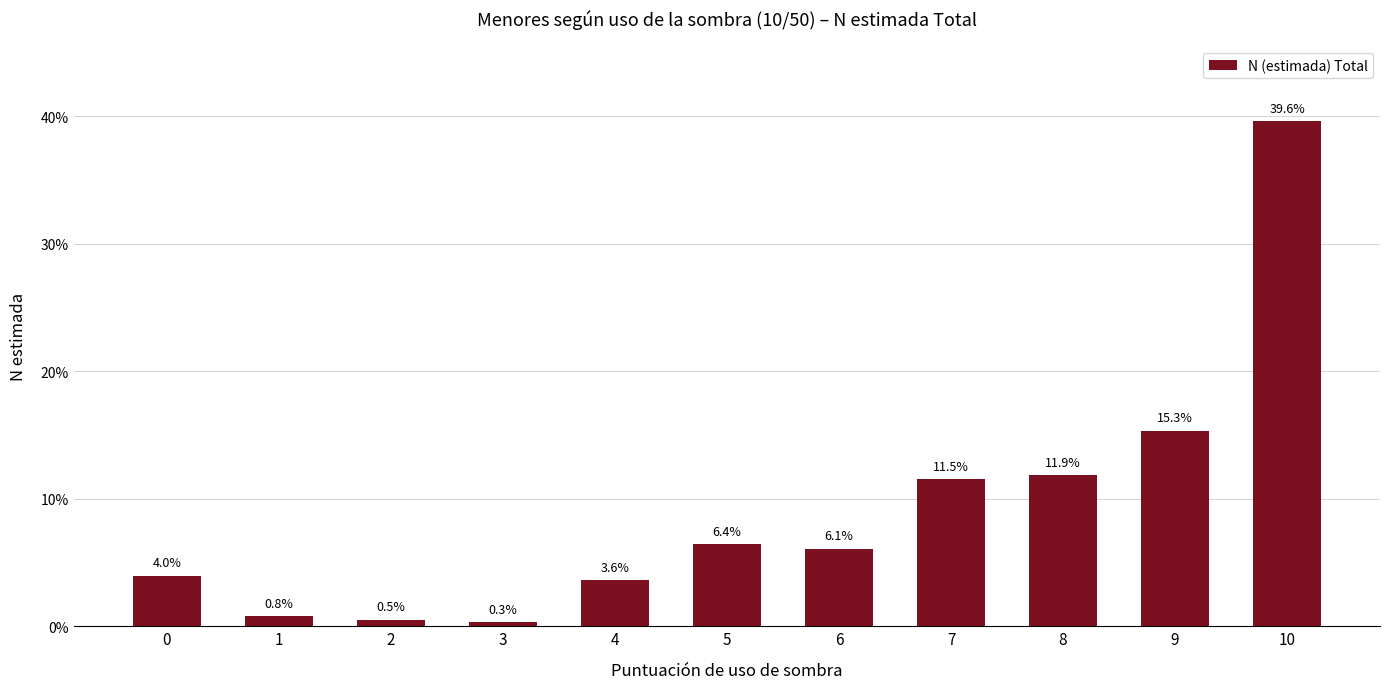

Are the bars horizontal?

No